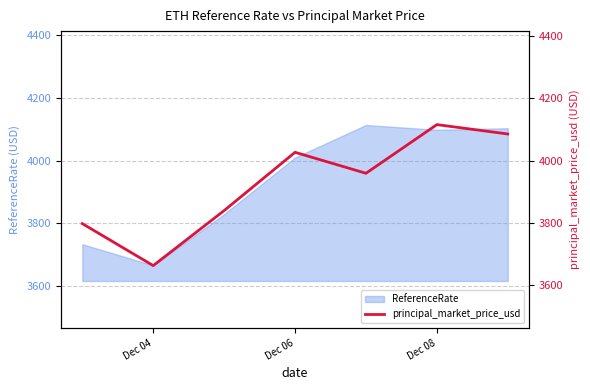

How many lines are shown in the chart?

1